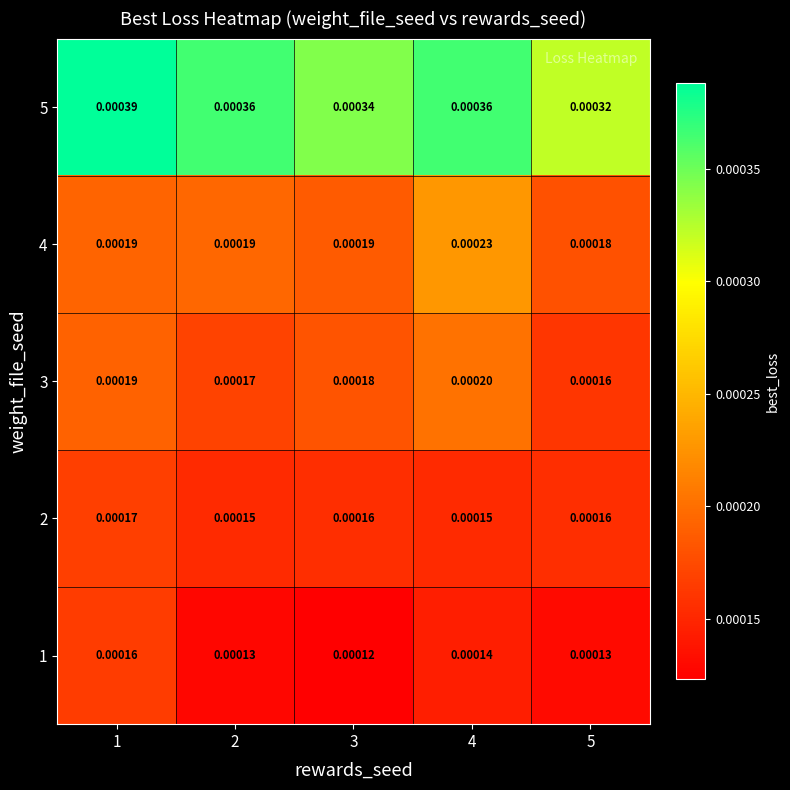

Is the value of 4 at 1 greater than the value of 5 at 1?

No